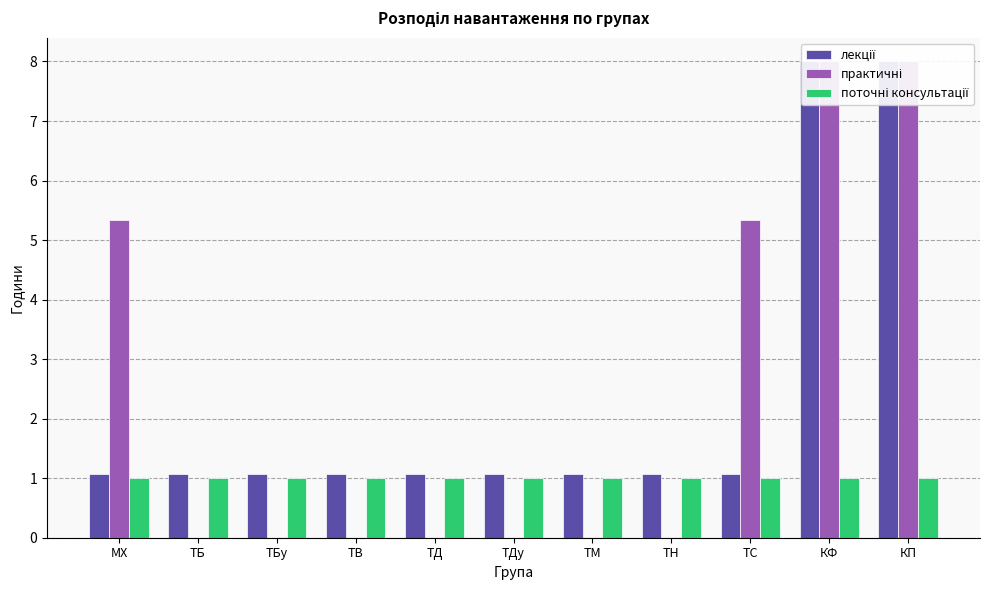

Which category has the lowest value in the лекції series?

МХ